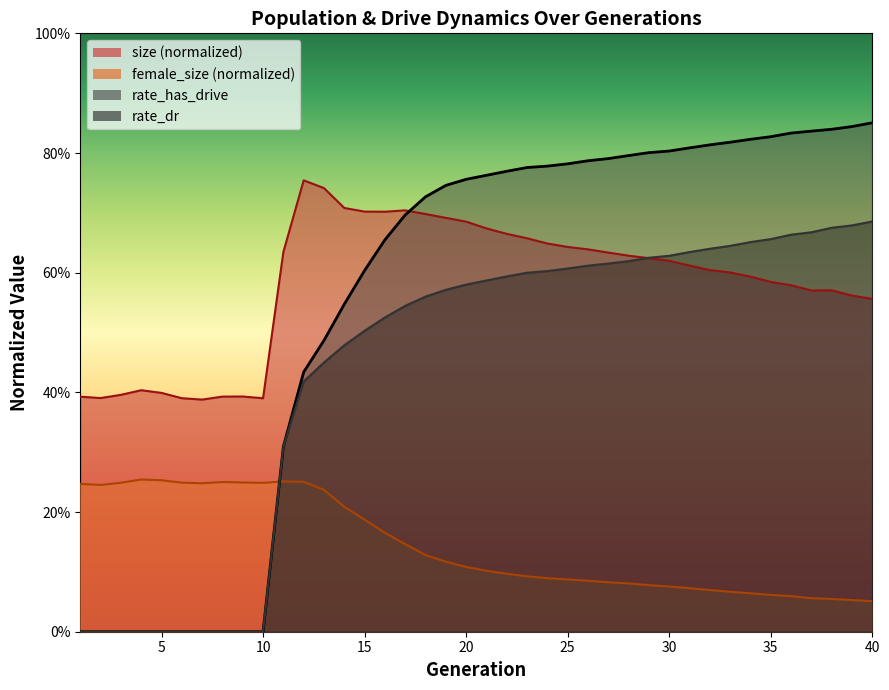

What is the sum of all rate_has_drive values?

22.1